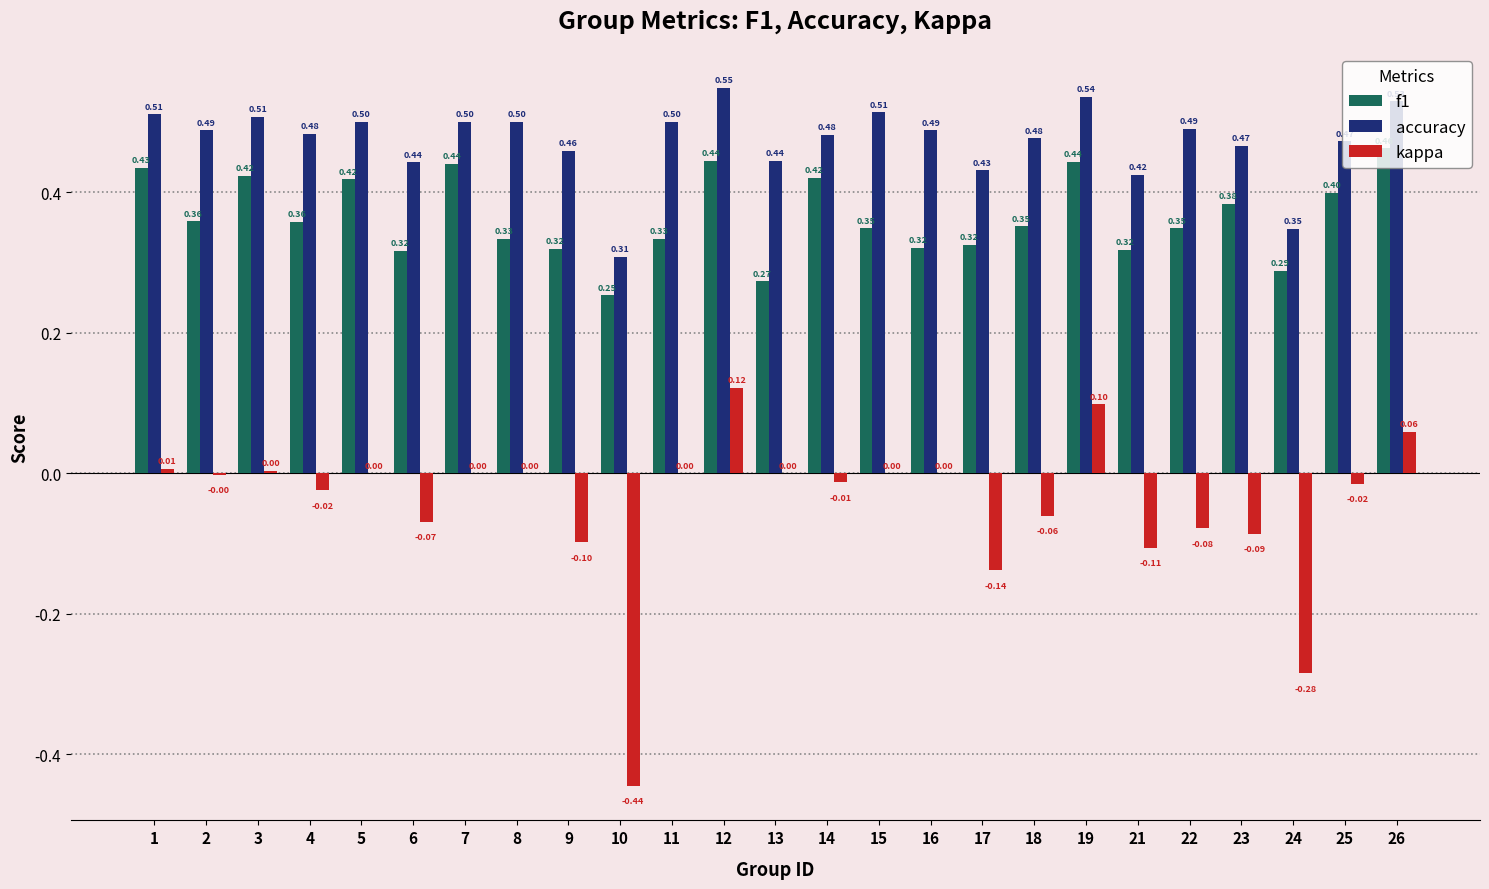

Between 4 and 8, which series saw the biggest shift?

f1